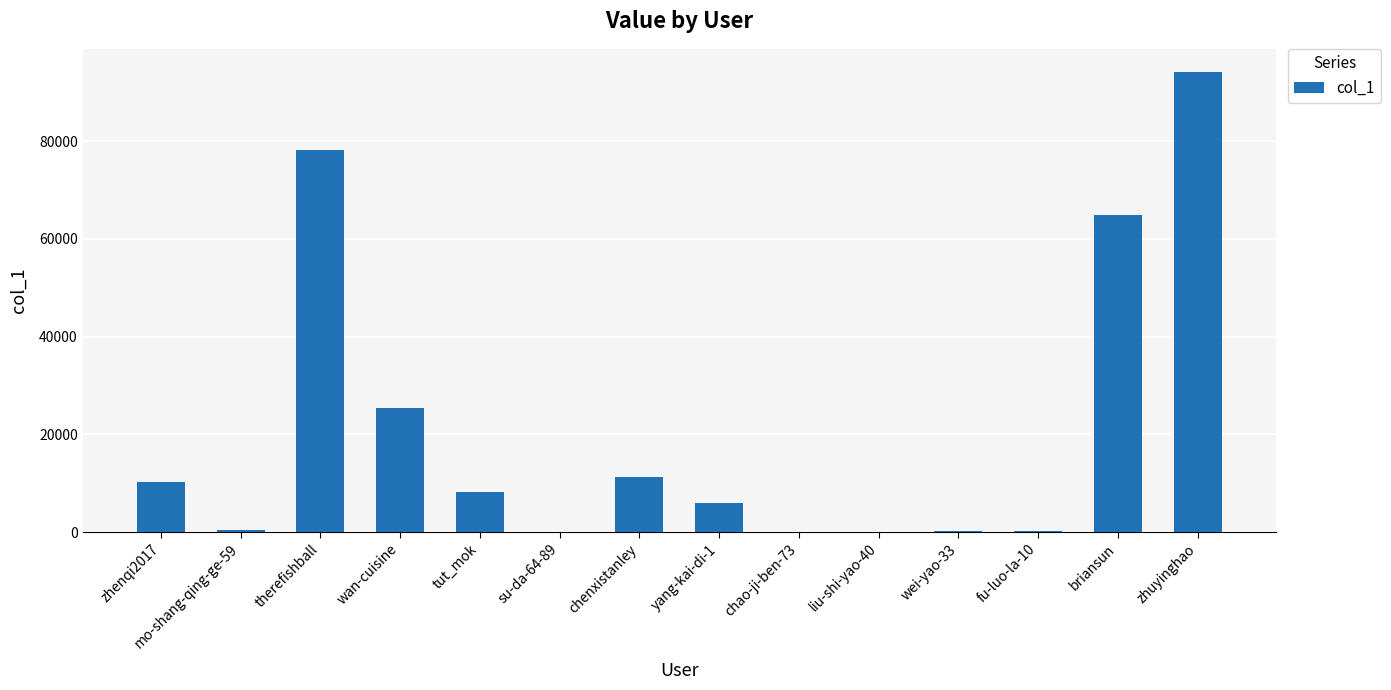

What is the average value?

21356